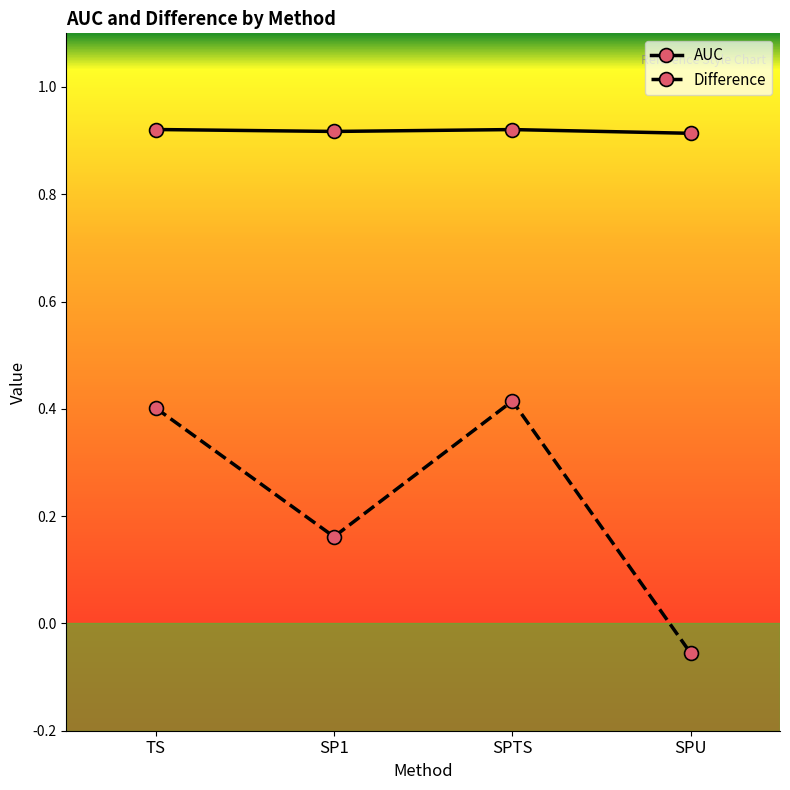

At TS, list the series in order from largest to smallest.

AUC, Difference